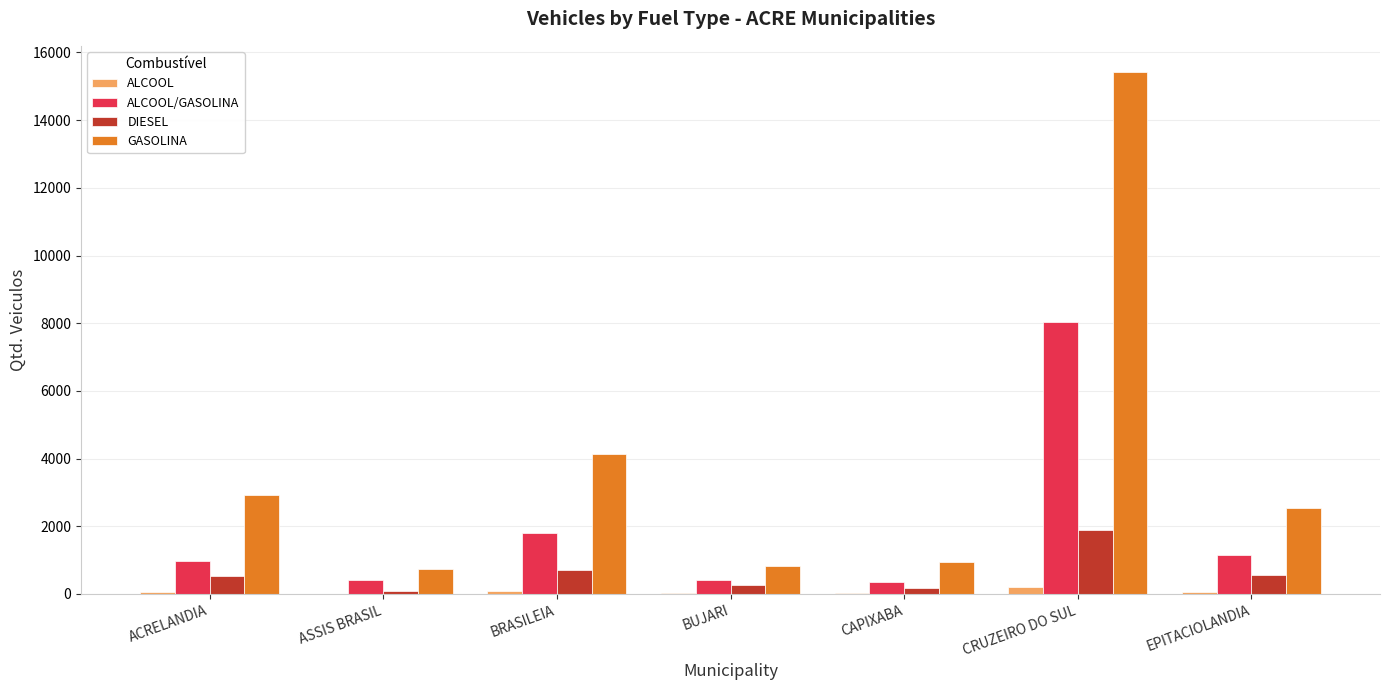

Does the chart contain stacked bars?

No